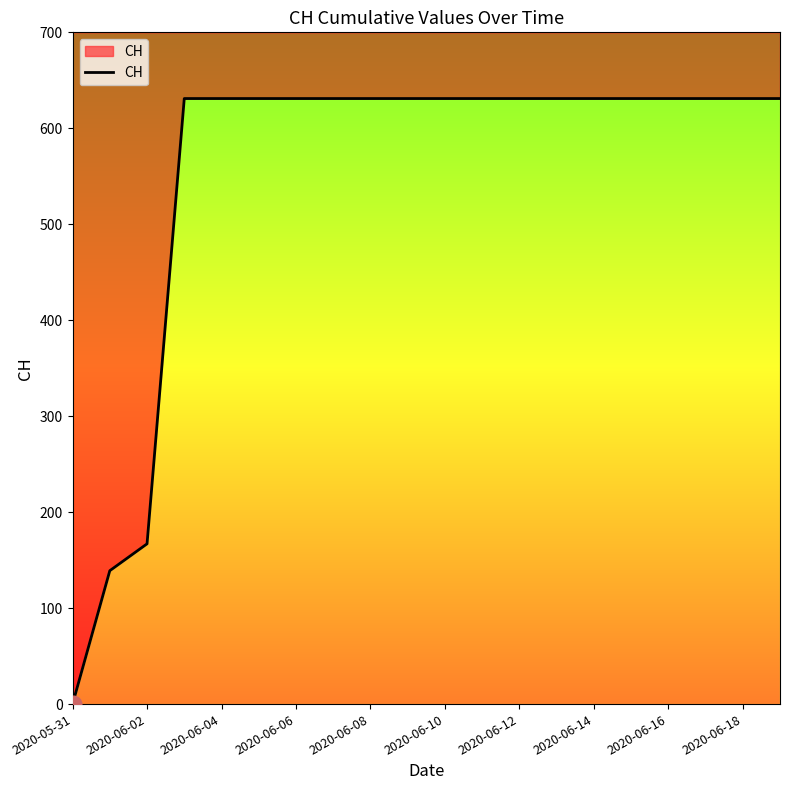

The value at 19 is 631. True or false?

True